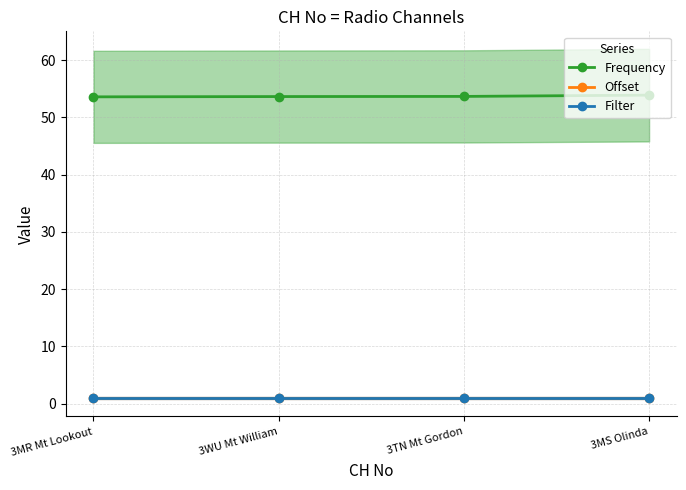

The Filter series shows 1.0 at 3MS Olinda. True or false?

True